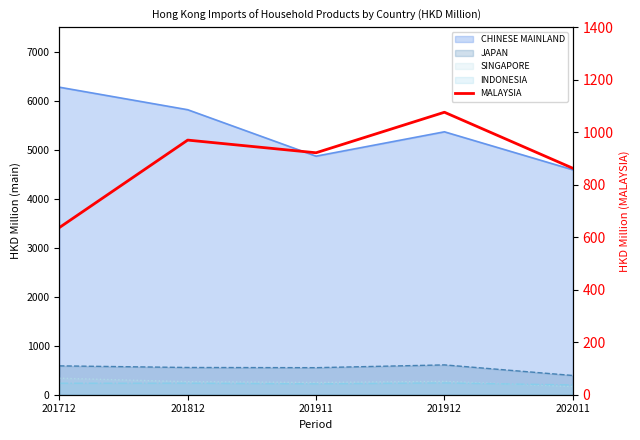

At which category does the data reach its first local valley?

201911